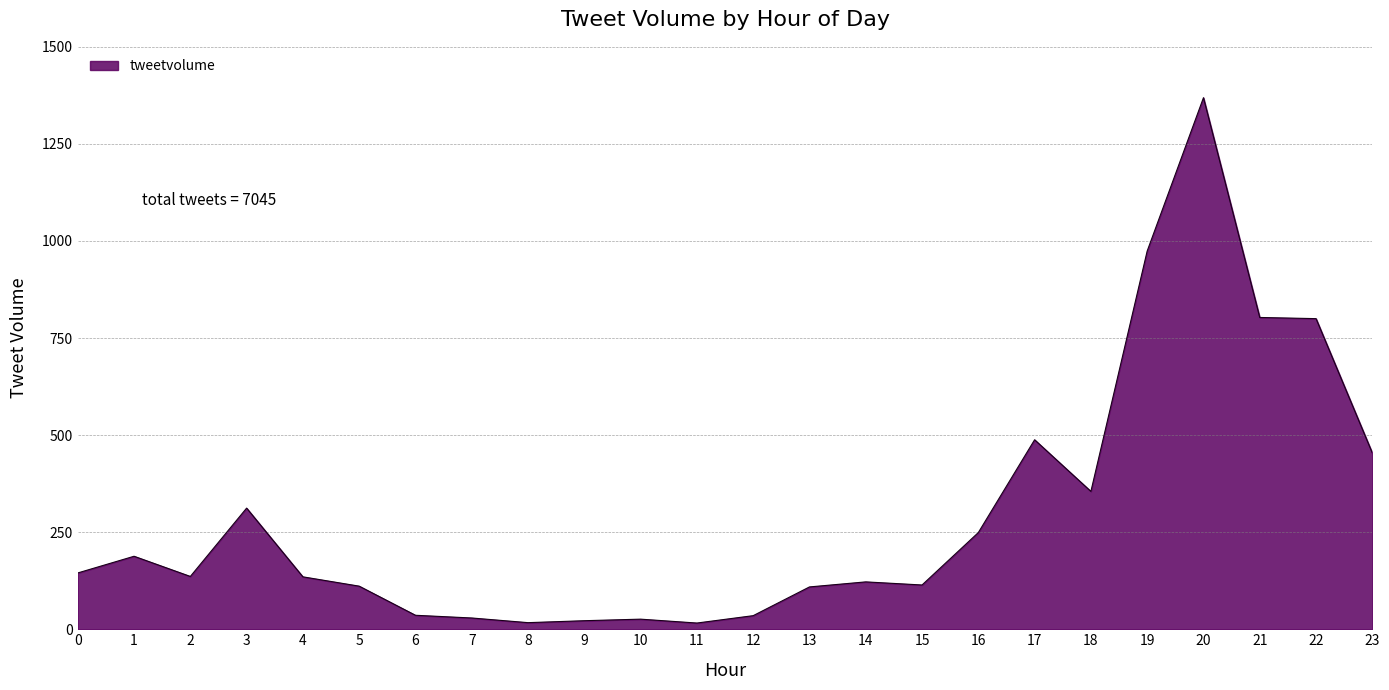

How many lines are shown in the chart?

1